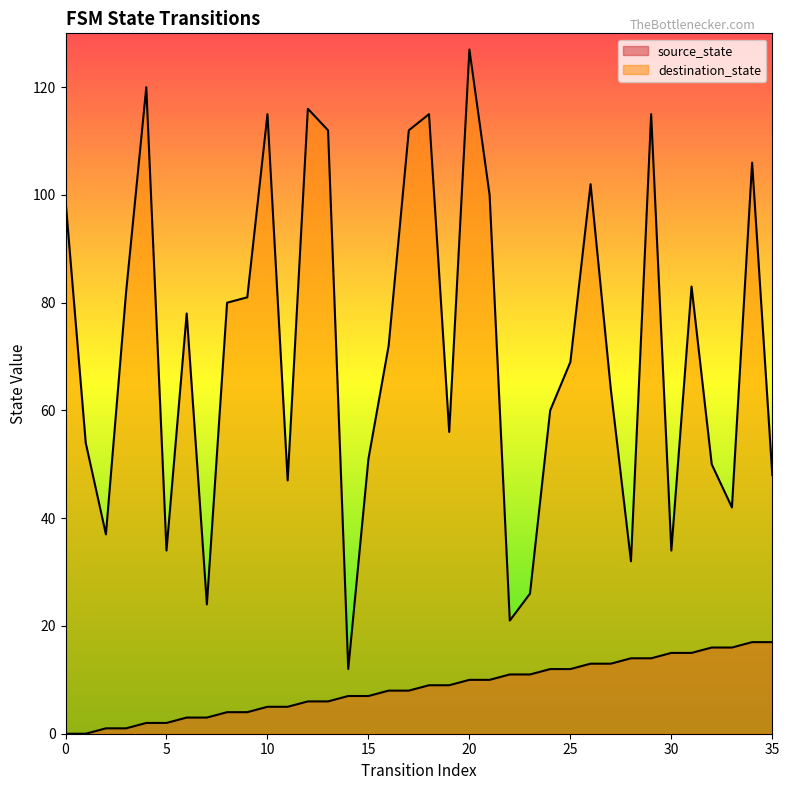

True or false: destination_state has more than 2 interior local peaks.

True